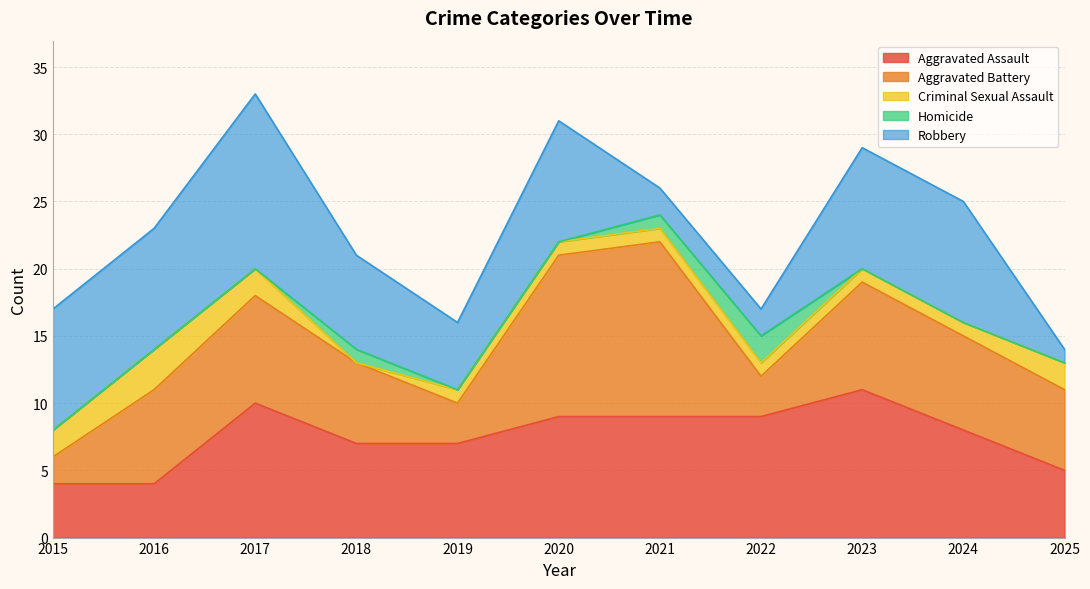

True or false: Homicide has more than 1 interior local peaks.

True